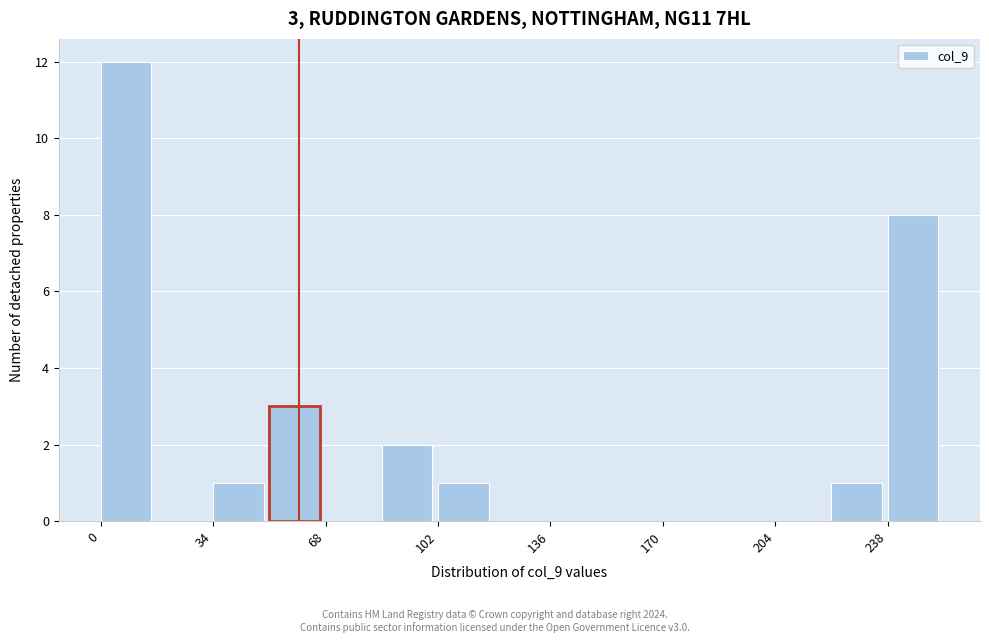

Read against the x-axis, roughly where is the centre of the tallest bar?

10